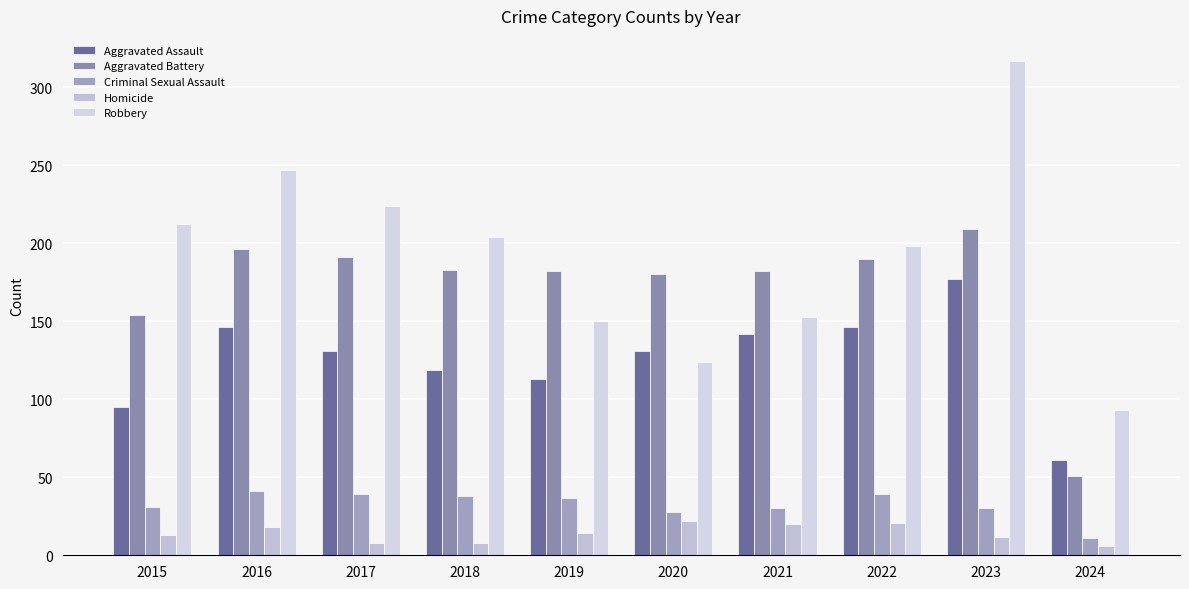

At how many categories does at least one series exceed 37?

10